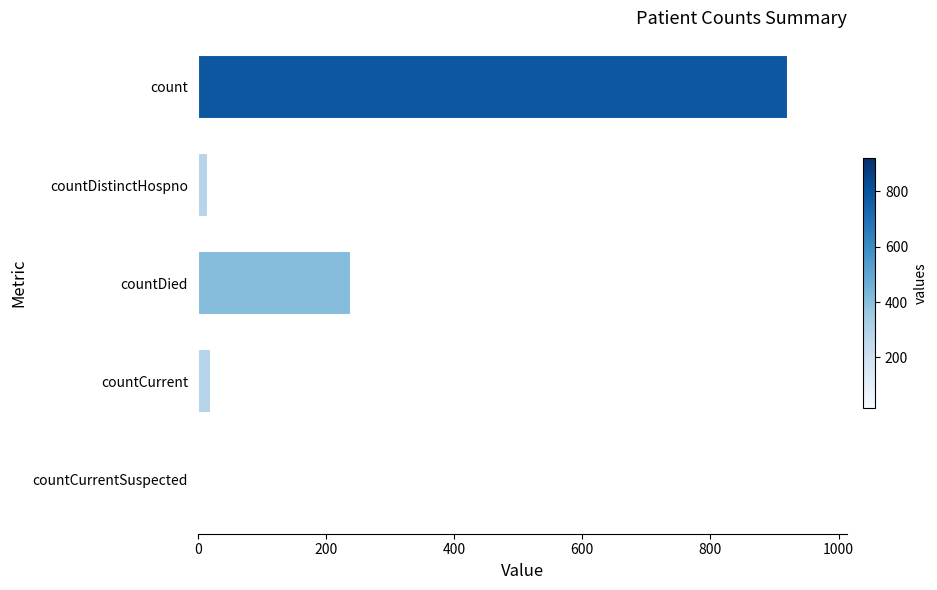

What is the greatest value displayed?

921